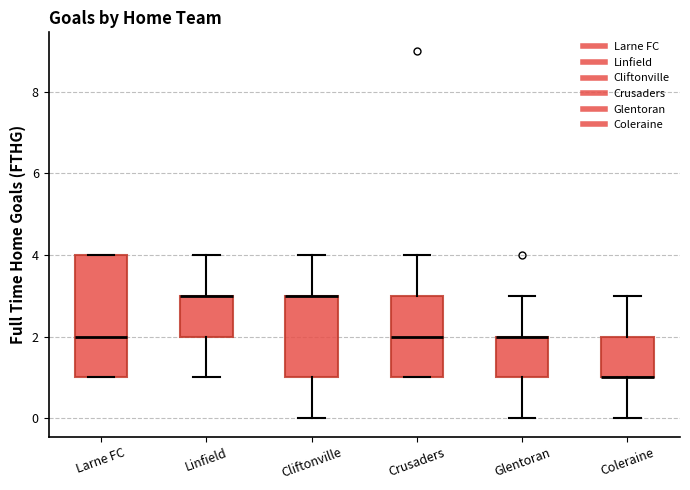

Which box is the tallest, from its lower edge to its upper edge?

Larne FC